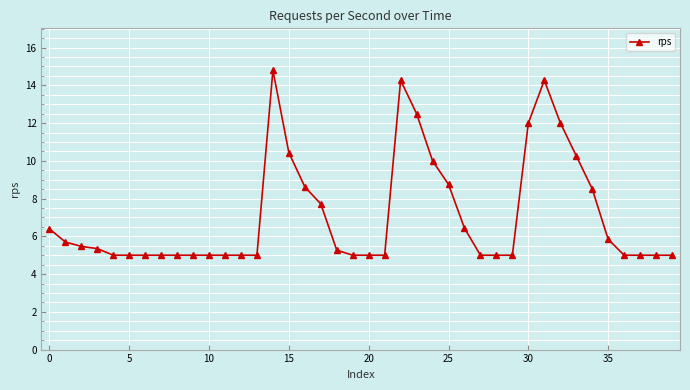

What is the maximum value shown in the chart?

14.8